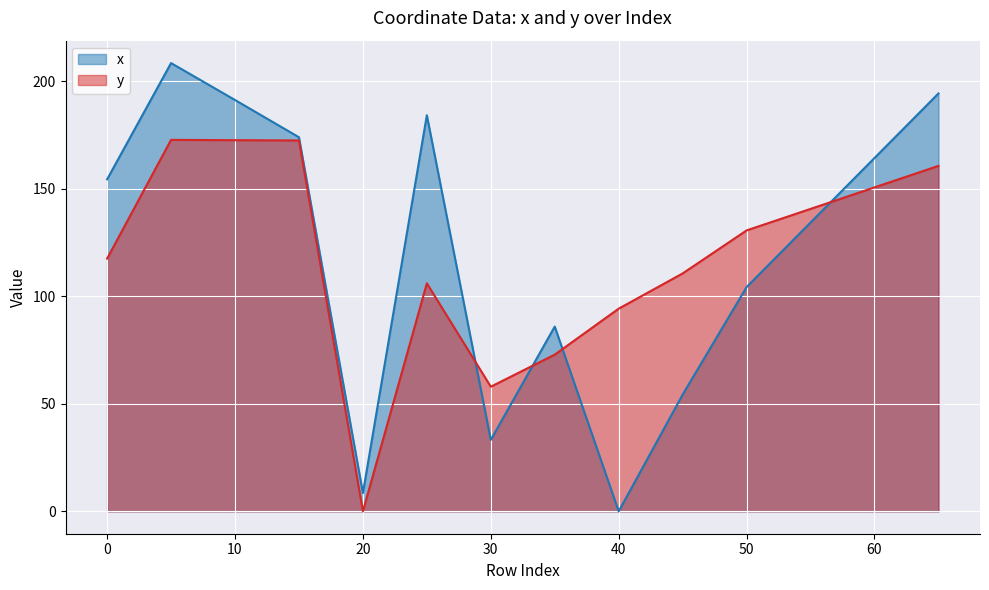

What is the approximate value of y at 25?

106.0